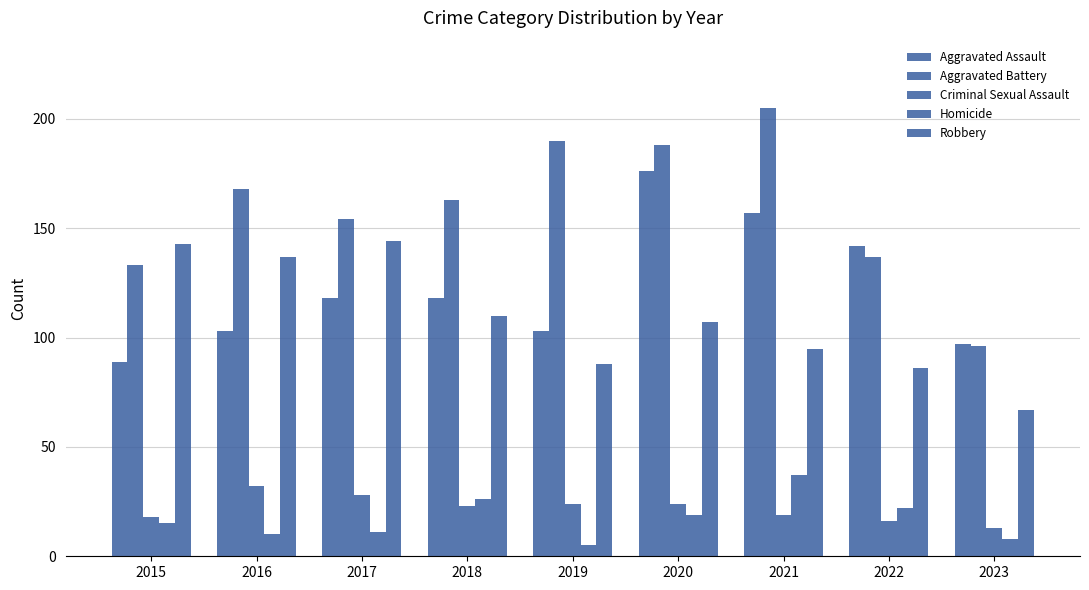

How many bars are there in each group?

5